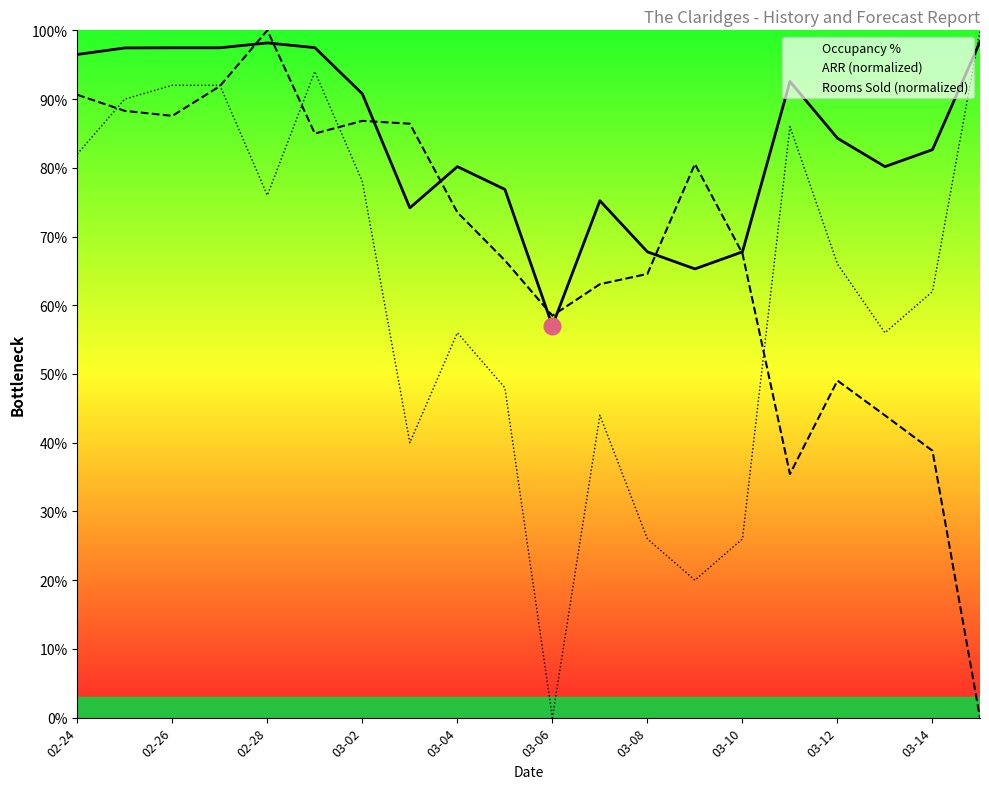

Which series ends up on top after the final intersection of Occupancy % and Rooms Sold (normalized)?

Rooms Sold (normalized)